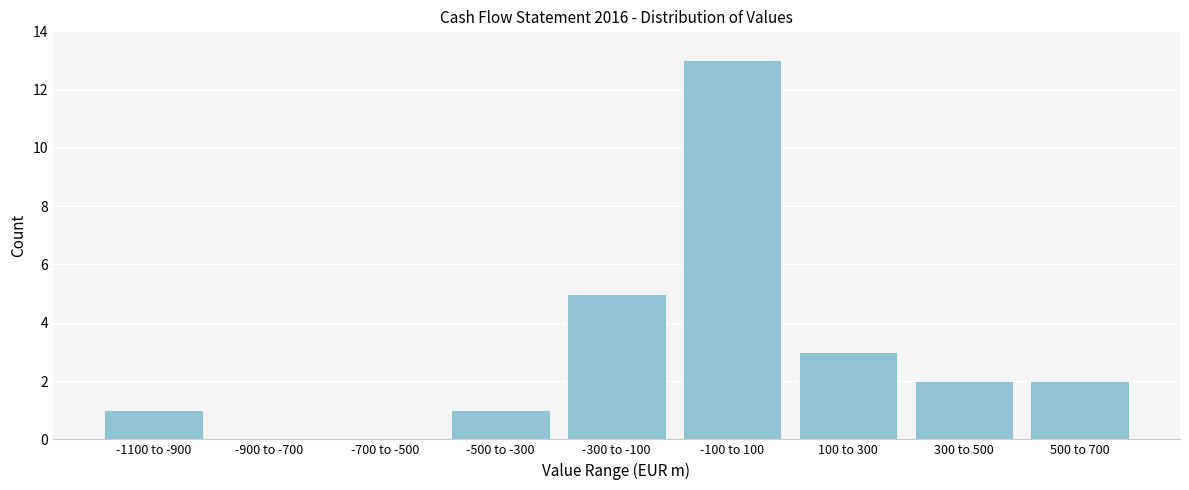

Reading left to right, transcribe all the data shown in this chart.

-1100 to -900=1	-900 to -700=0	-700 to -500=0	-500 to -300=1	-300 to -100=5	-100 to 100=13	100 to 300=3	300 to 500=2	500 to 700=2